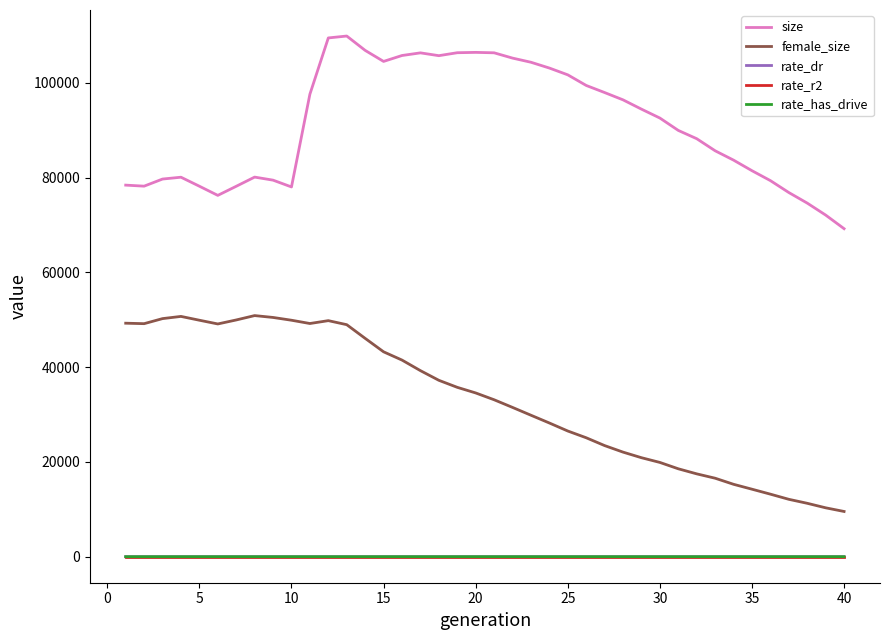

True or false: rate_r2 and female_size intersect in this chart.

False